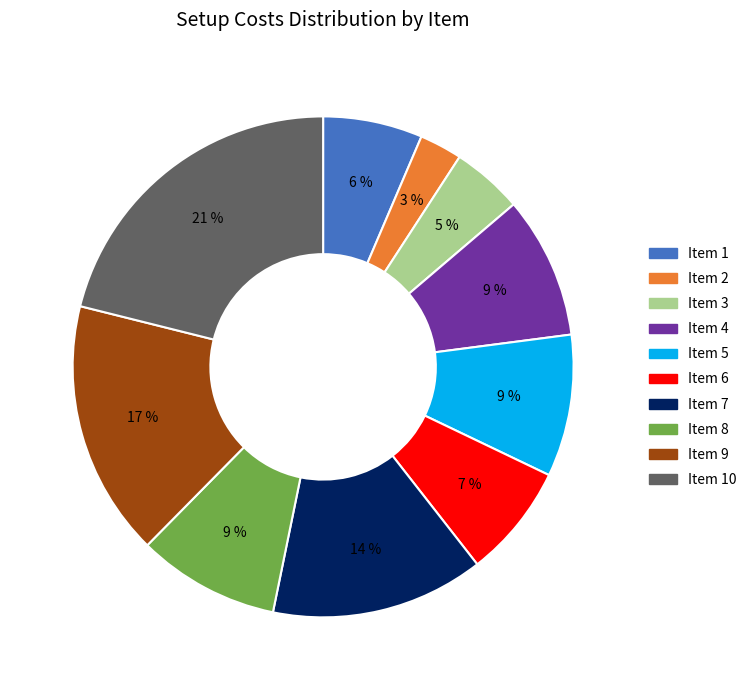

To the nearest percent, what is the average slice percentage?

10%